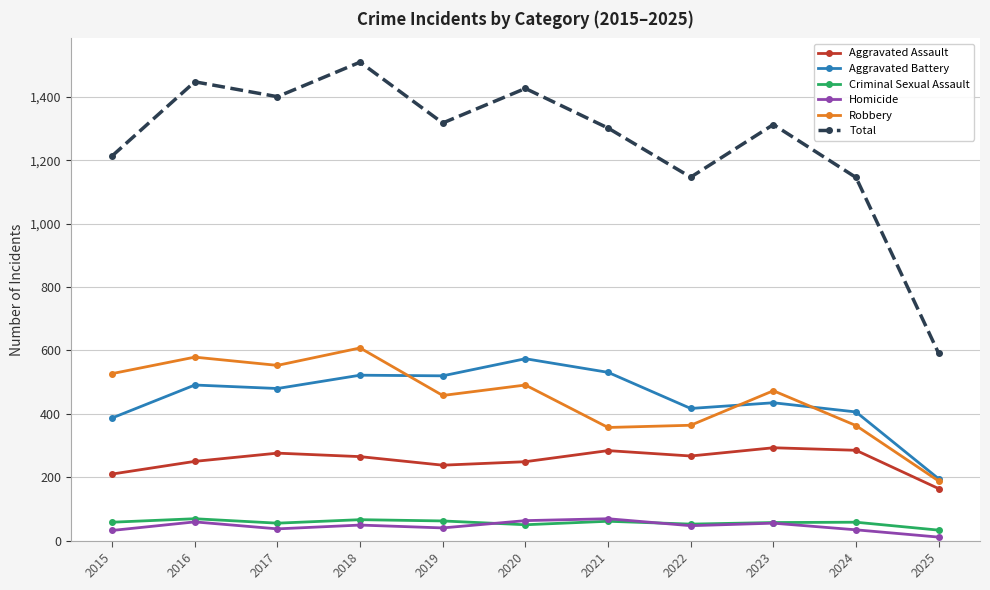

True or false: Criminal Sexual Assault has more than 2 interior local peaks.

True